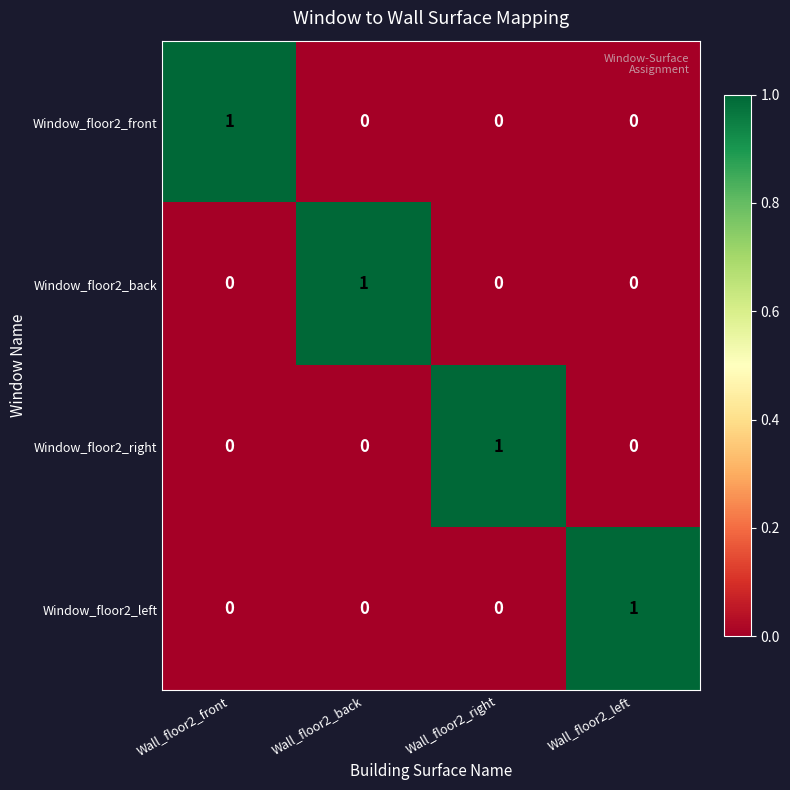

At which label does Window_floor2_back reach its peak?

Wall_floor2_back